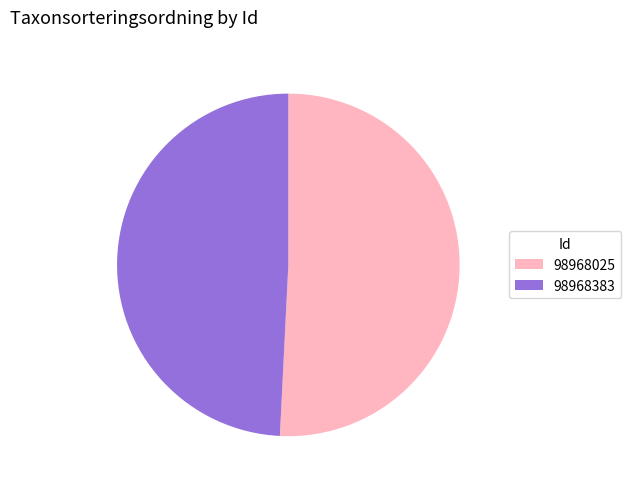

What is the ratio of the value at 98968025 to the value at 98968383?

1.0